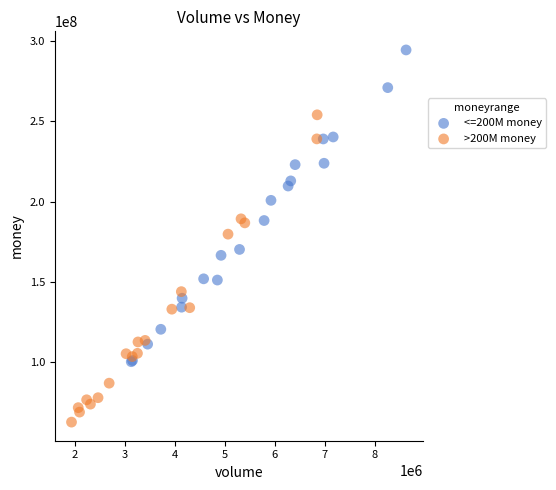

Which series contains the lowest Y value?

>200M money